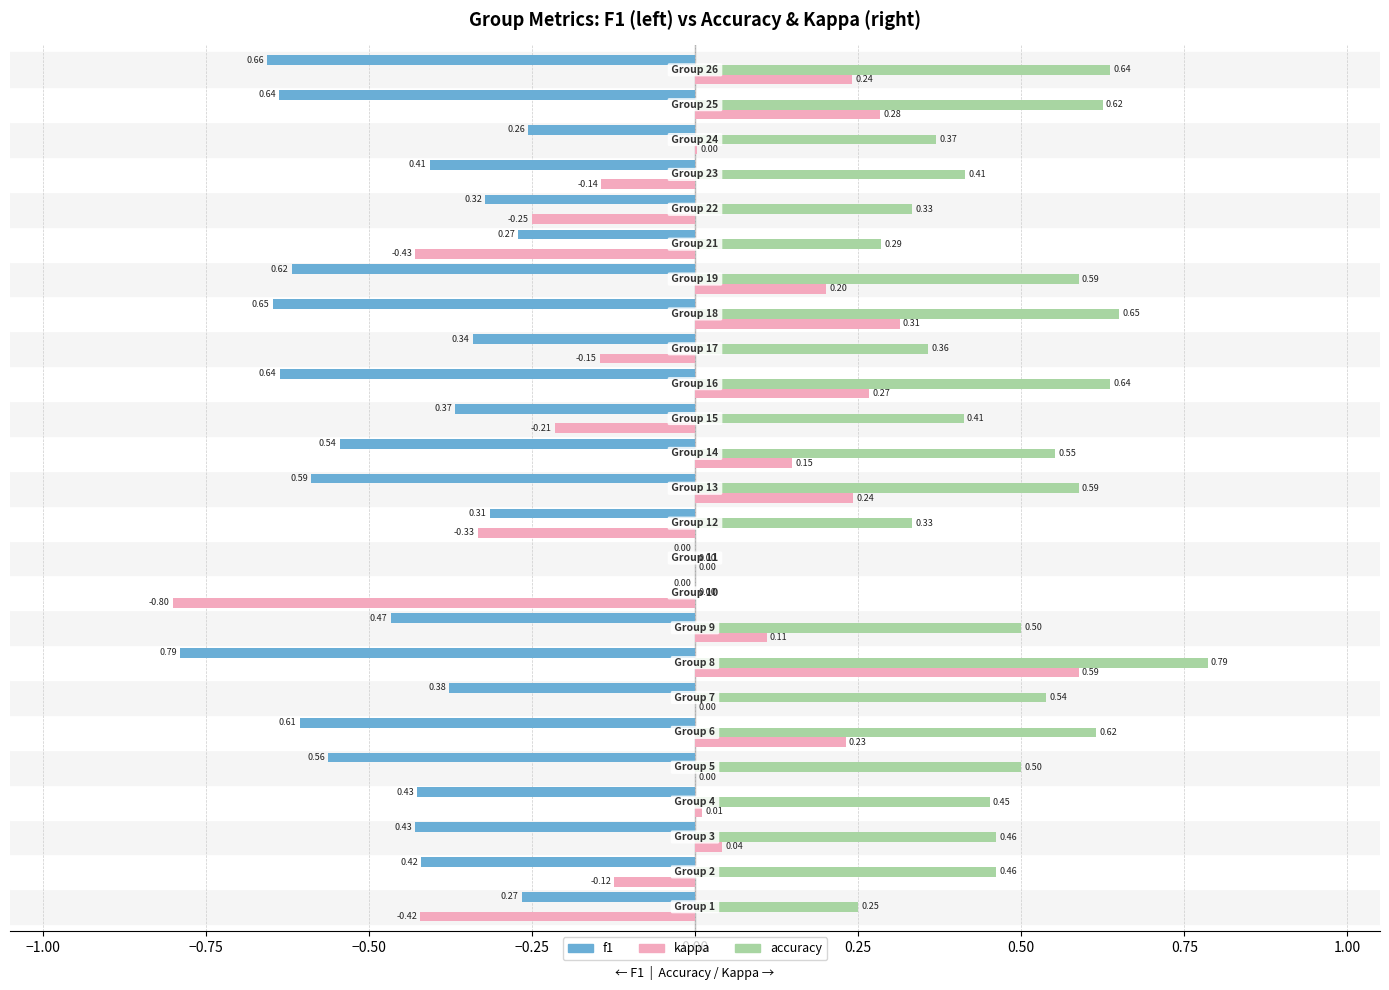

Which series has the largest total across all categories?

accuracy